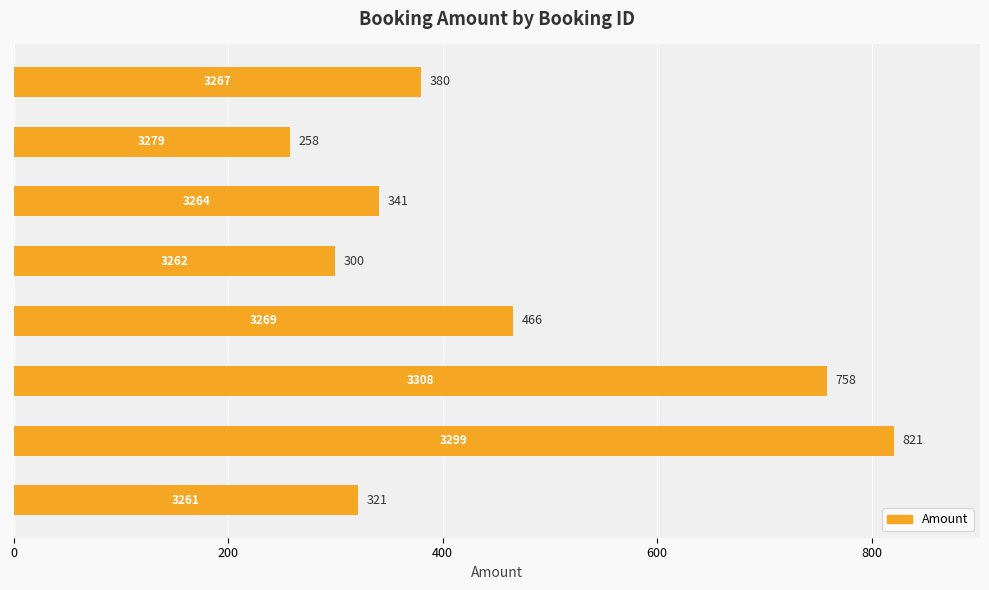

What is the smallest value displayed?

258